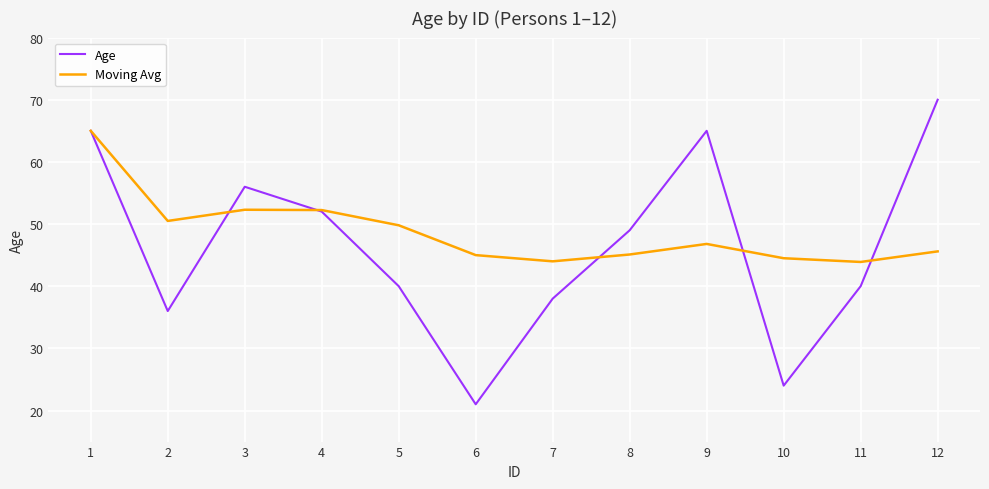

What is the total value across all series at 3?

108.3